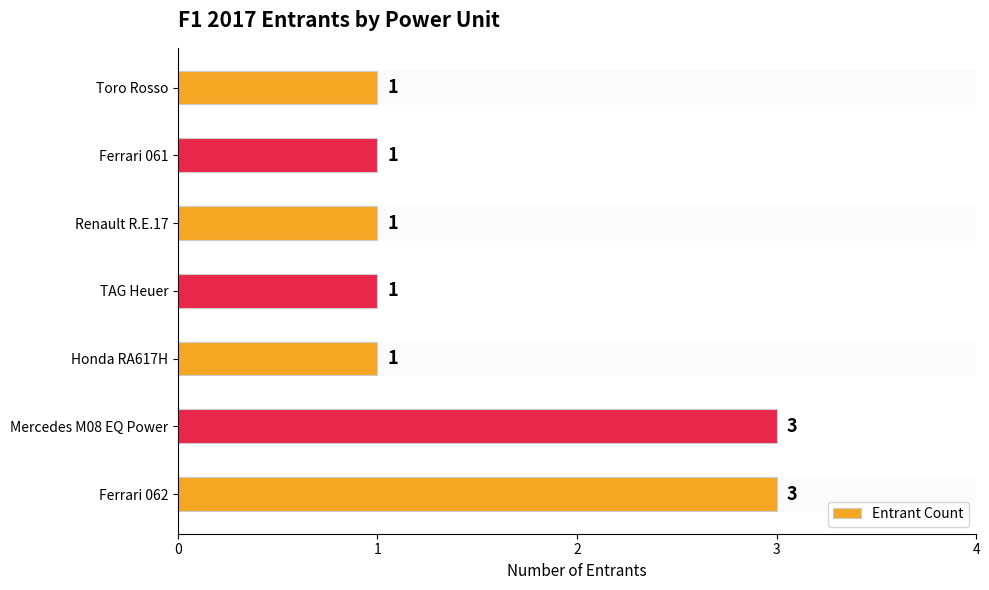

What is the sum of the values at Ferrari 061 and Ferrari 062?

4